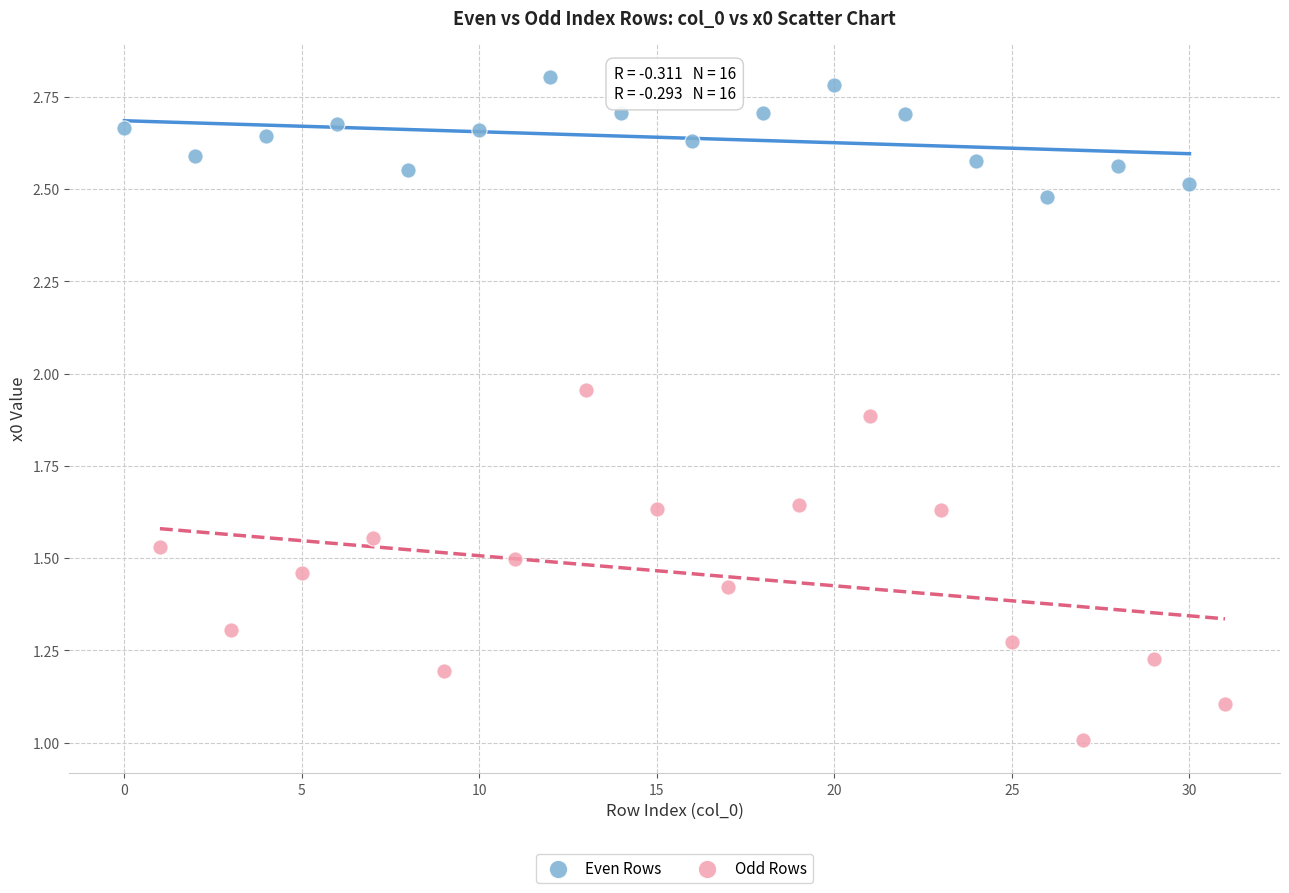

Which series contains the lowest Y value?

Odd Rows